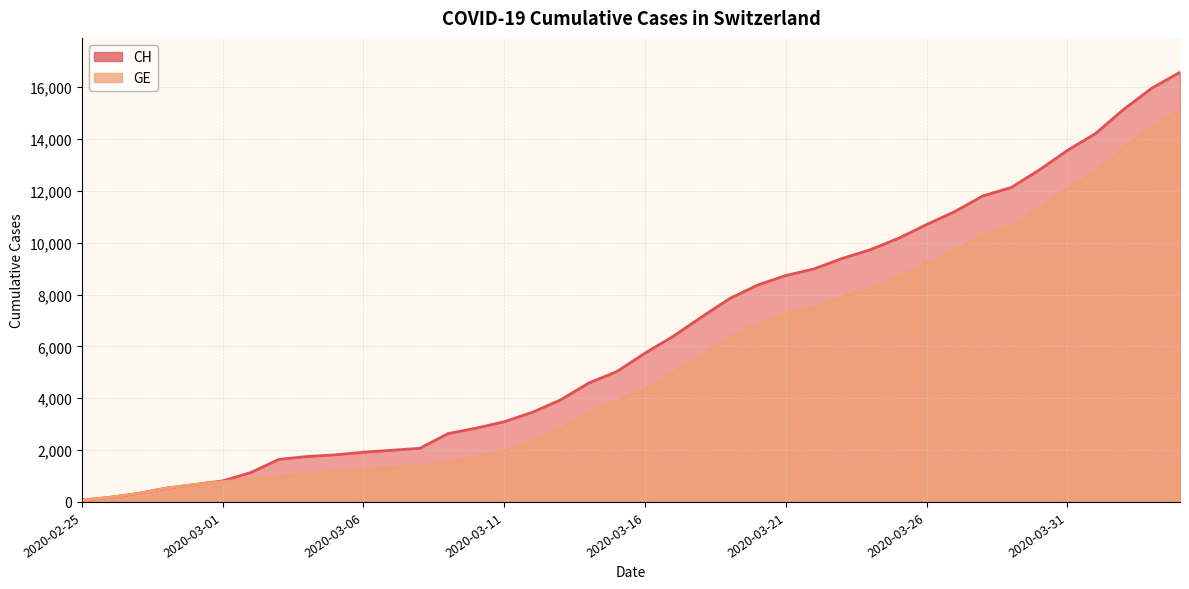

Which category has the highest value in the GE series?

2020-04-04